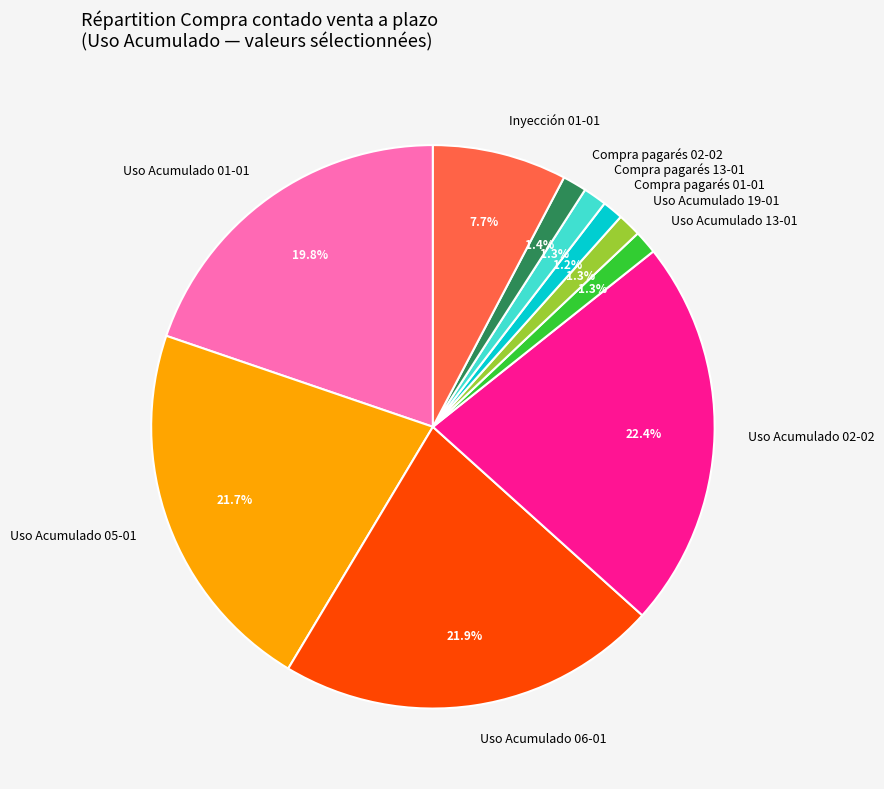

Does Compra pagarés 02-02 represent more than half of the total?

No